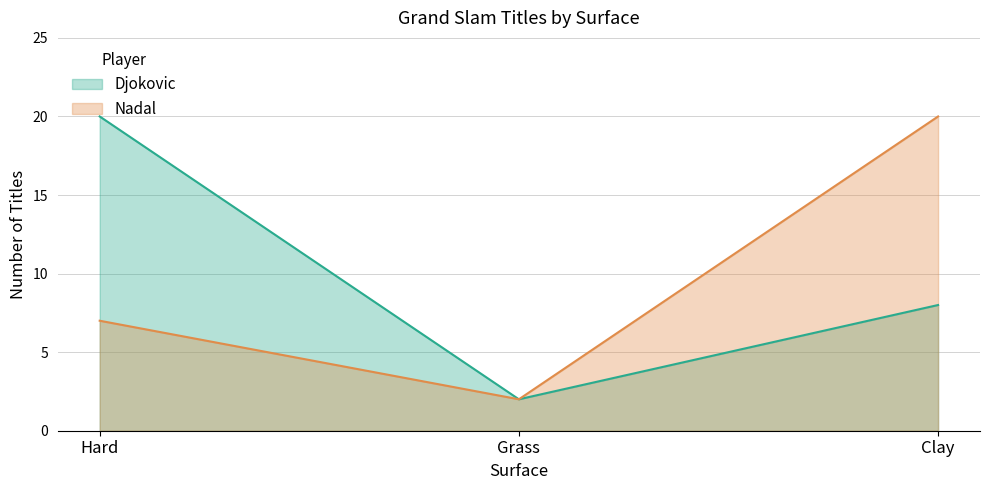

Where does the Djokovic series first go above 8?

Hard